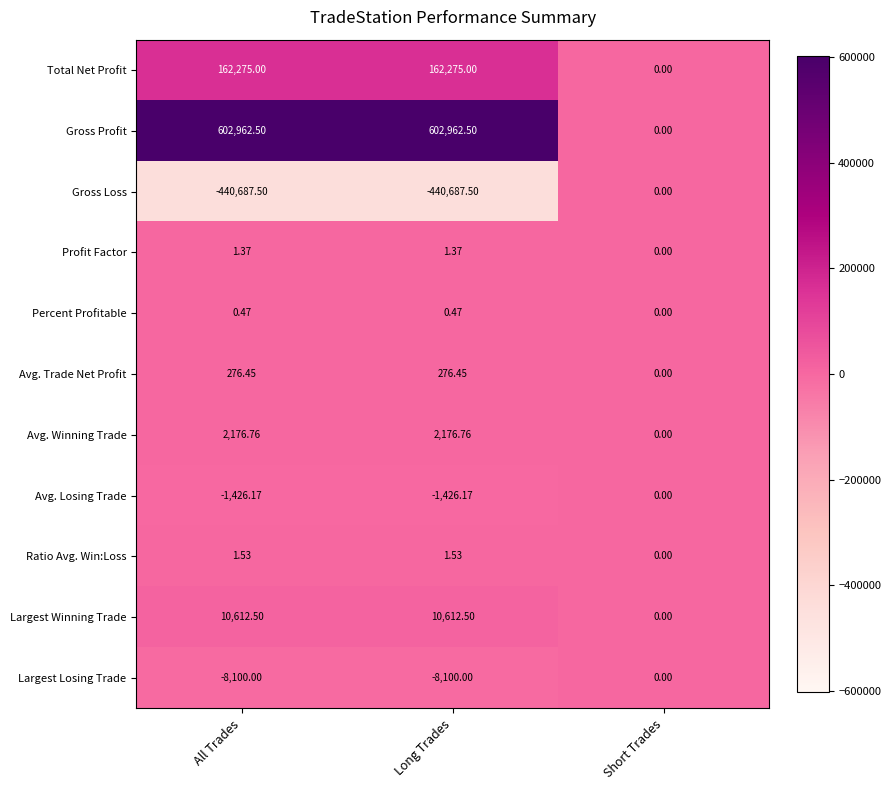

Which series has the largest total across all categories?

Gross Profit